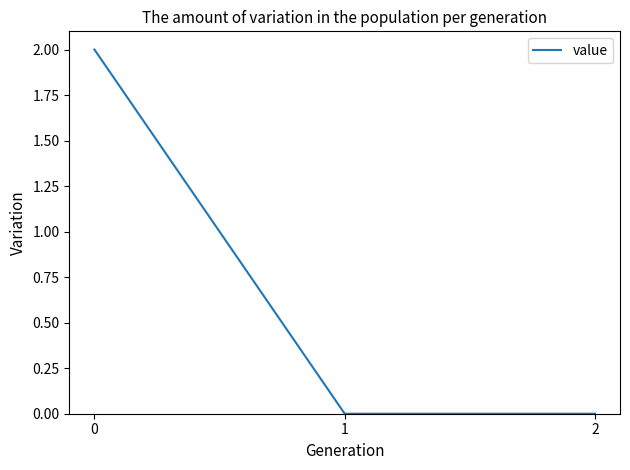

Reading left to right, what are all the values shown in this chart?

0=2	1=0	2=0